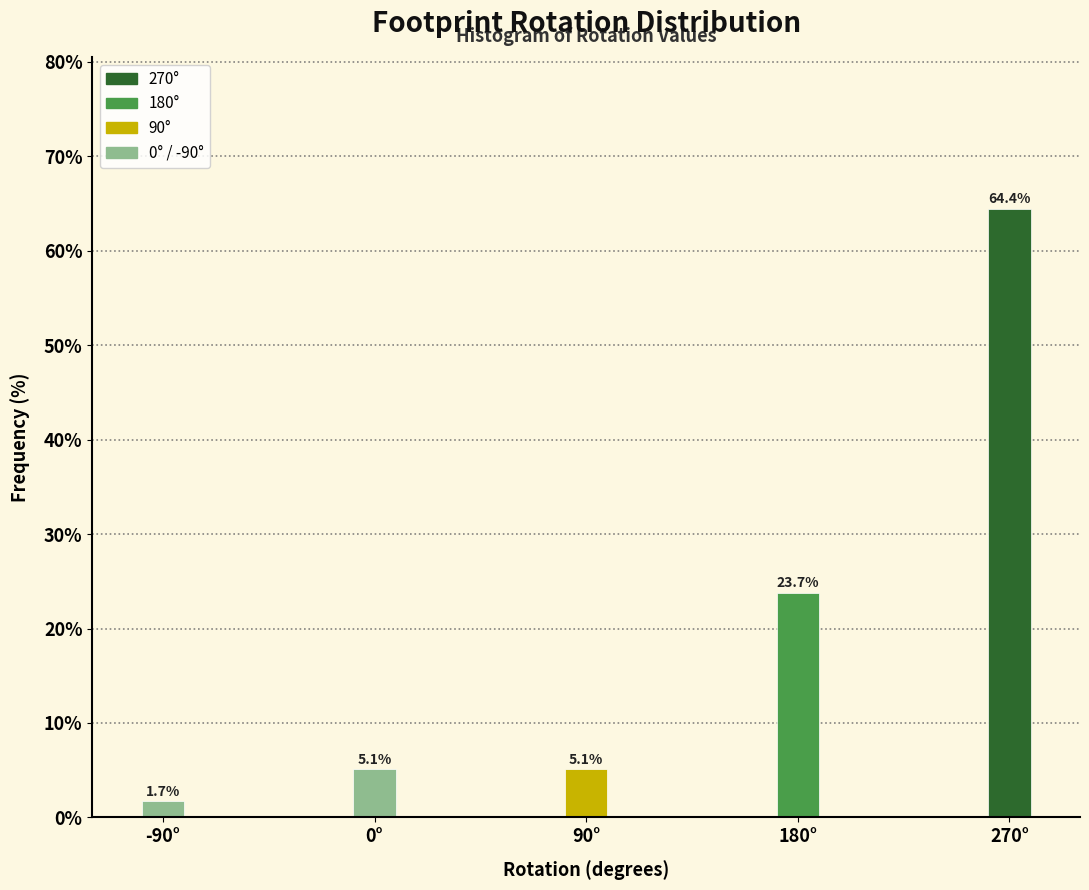

Reading right to left, what are all the values shown in this chart?

64.4	23.7	5.1	5.1	1.7